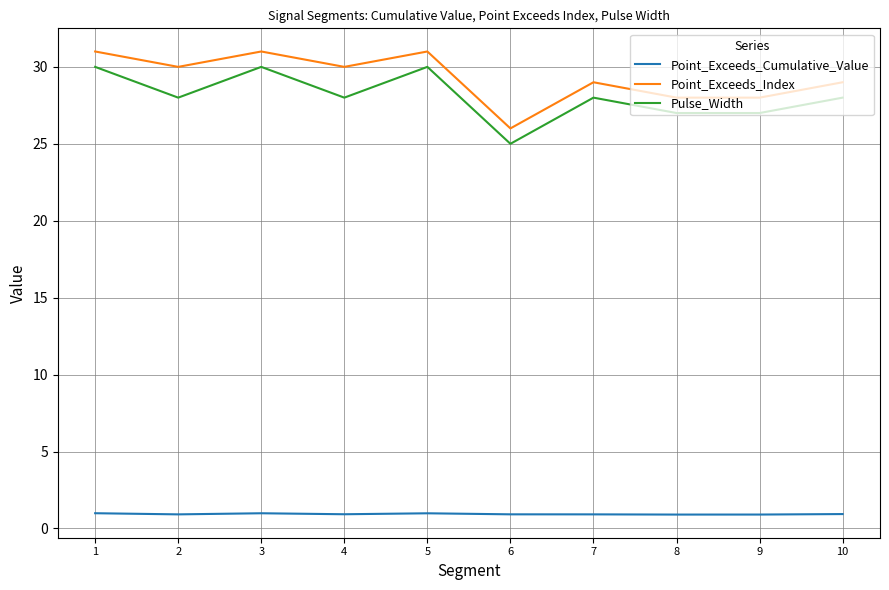

Is it true that Pulse_Width equals 46.9 at 1?

False